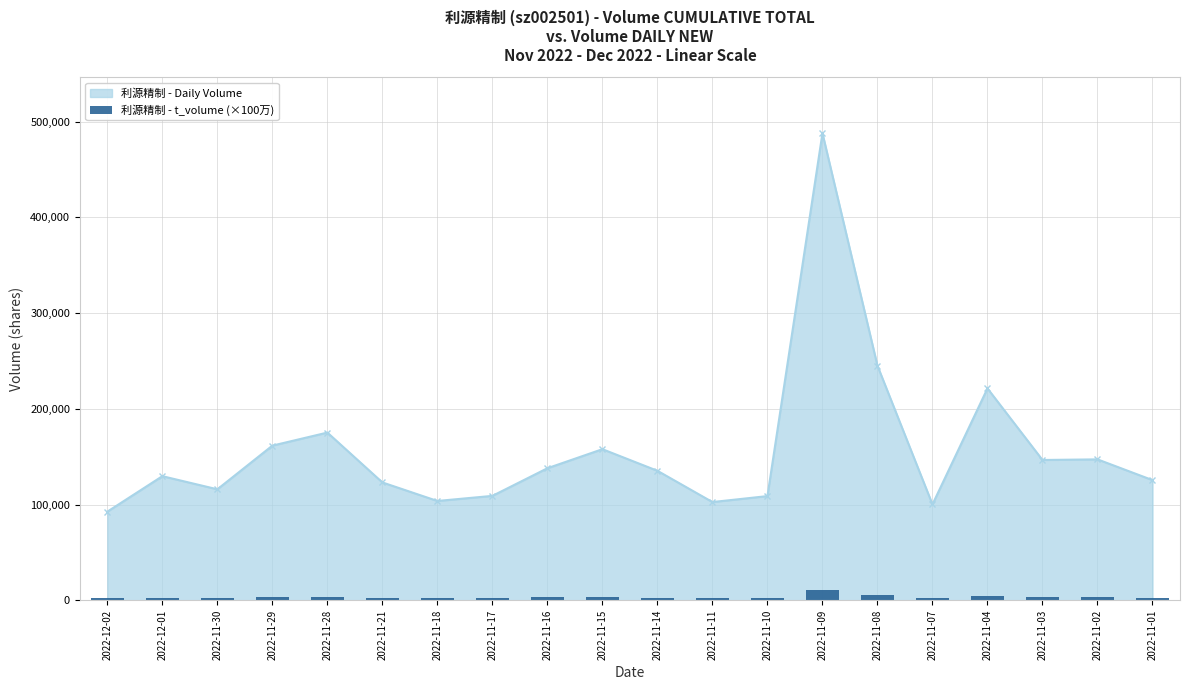

What is the highest value of the 利源精制 - Daily Volume series?

487784